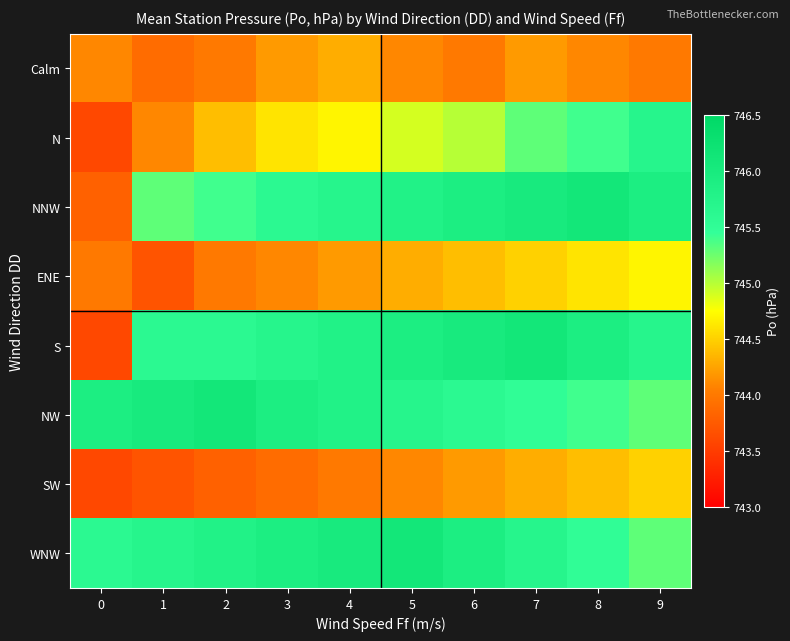

At which category is the sum across all series the highest?

7